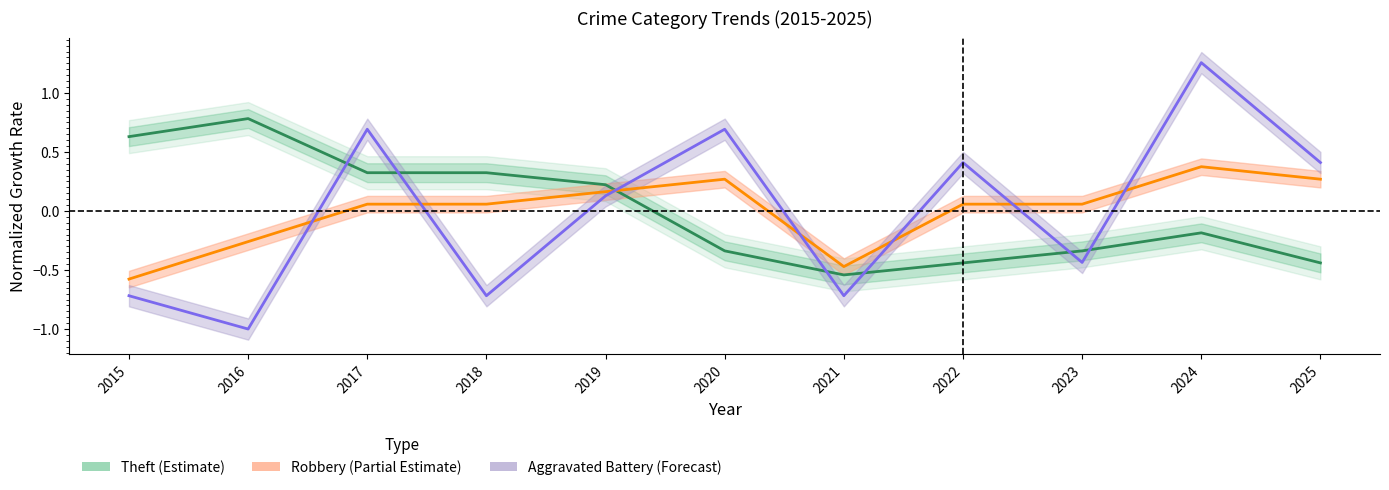

At which category does Robbery reach its first local peak?

2020